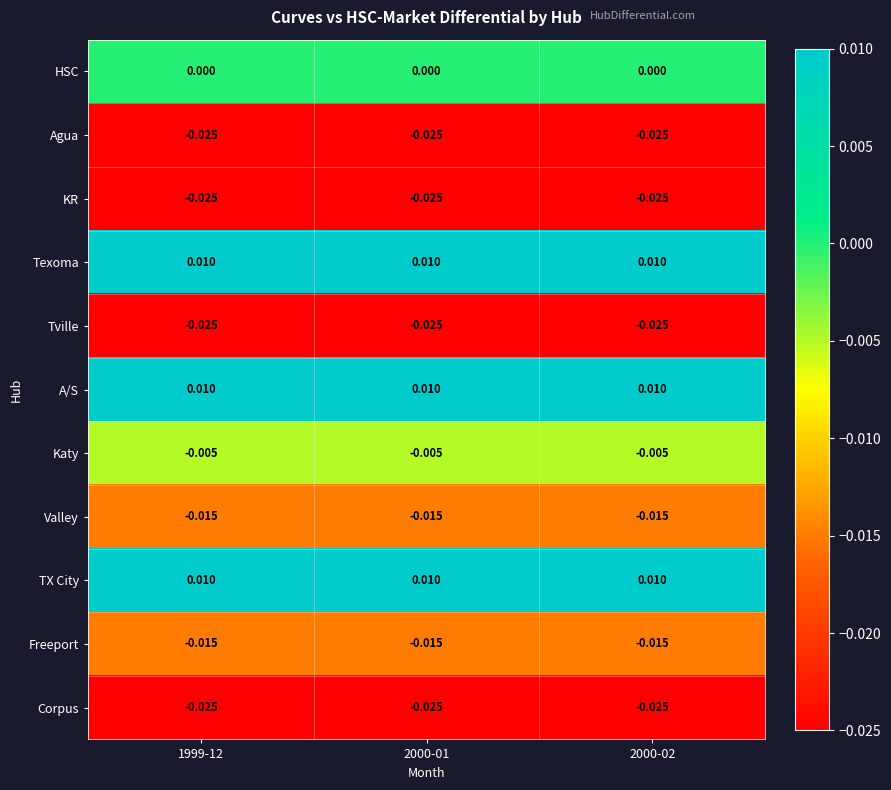

Is the value of Valley at 2000-02 greater than the value of Corpus at 1999-12?

Yes